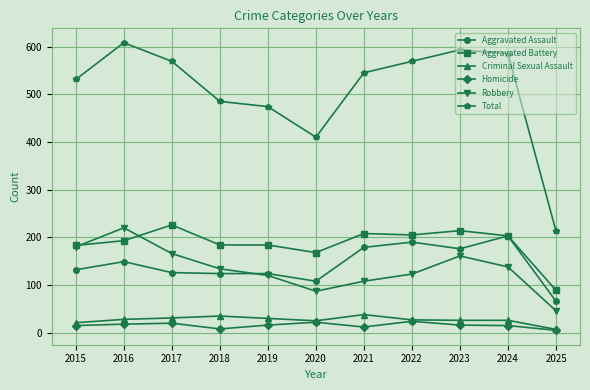

What are all the series names shown in the legend?

Aggravated Assault, Aggravated Battery, Criminal Sexual Assault, Homicide, Robbery, Total